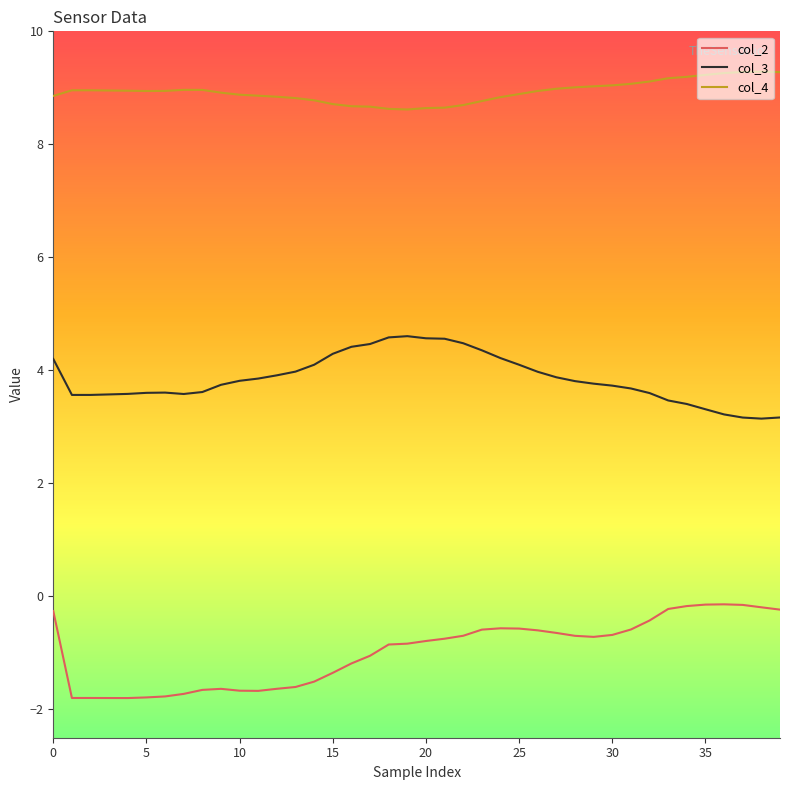

Rank the series by their maximum value, from lowest to highest.

col_2, col_3, col_4